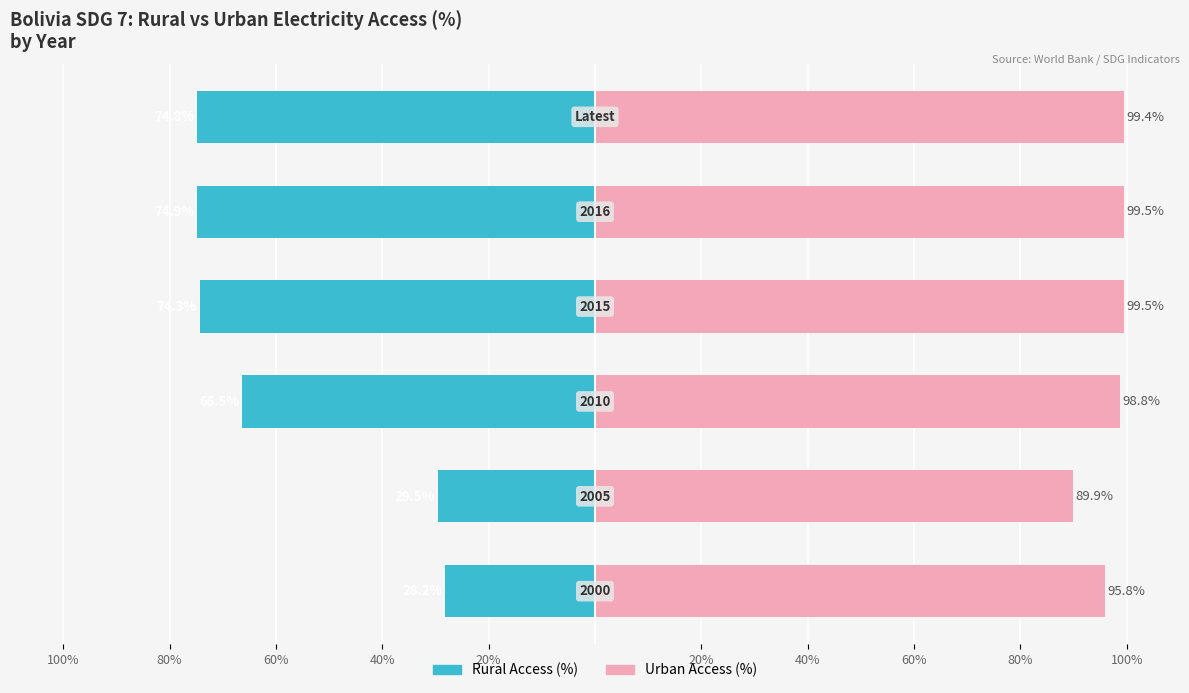

What is the difference between the Urban Access (%) values at 40% and 100%?

9.6